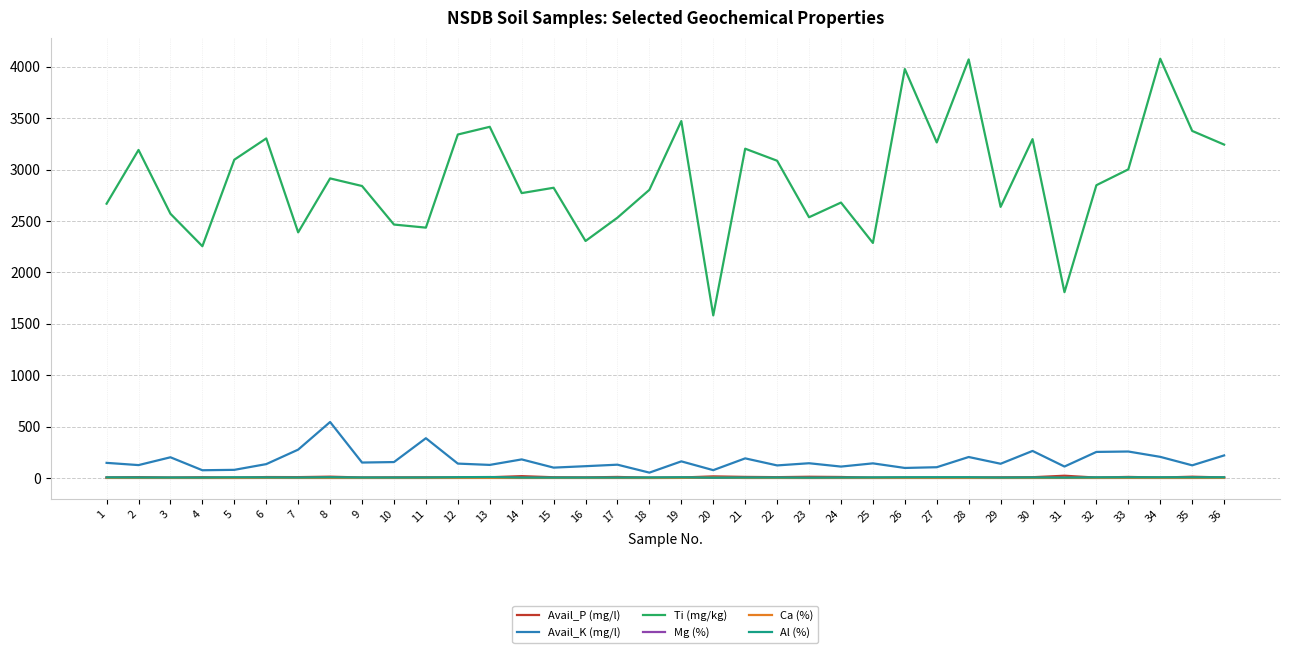

Count the number of data series in this chart.

6